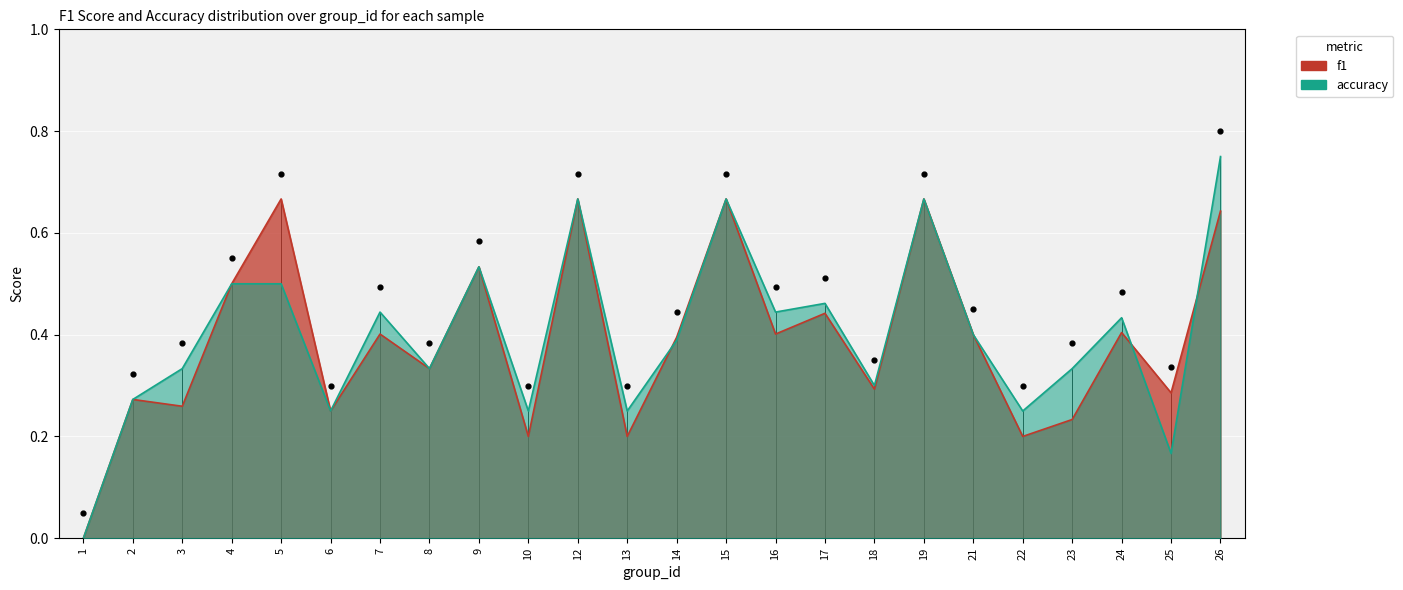

What are all the series names shown in the legend?

f1, accuracy